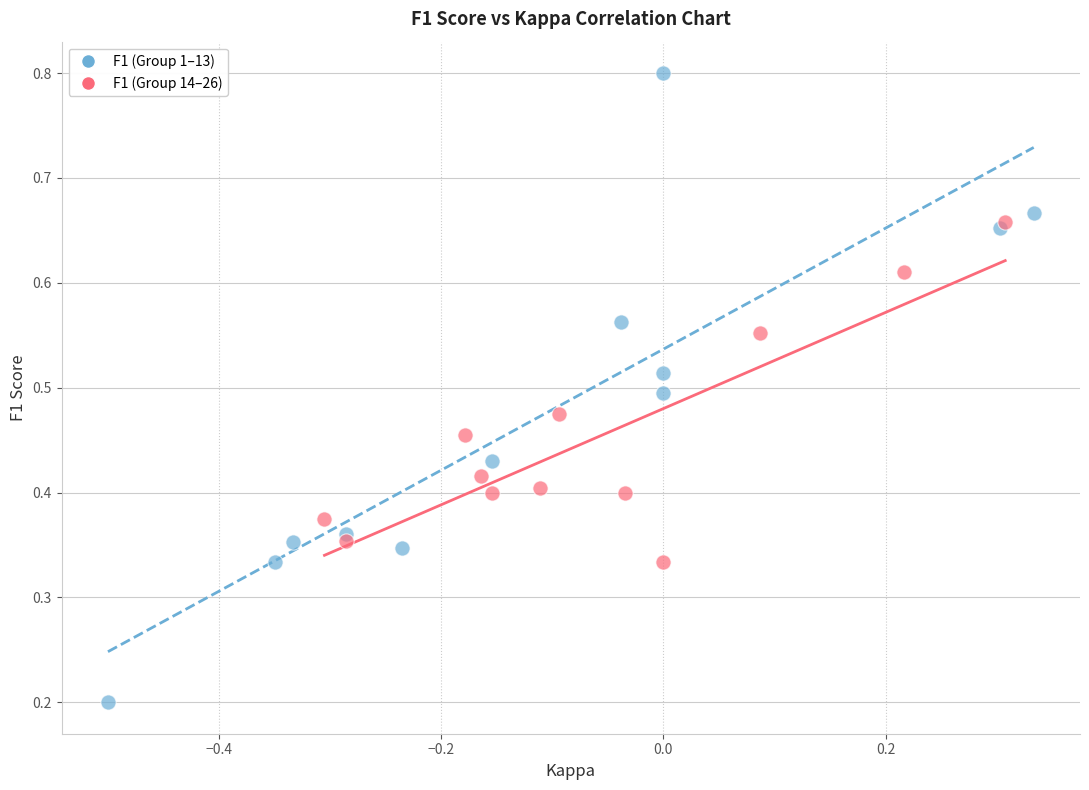

What are all the series names shown in the legend?

F1 (Group 1–13), F1 (Group 14–26)